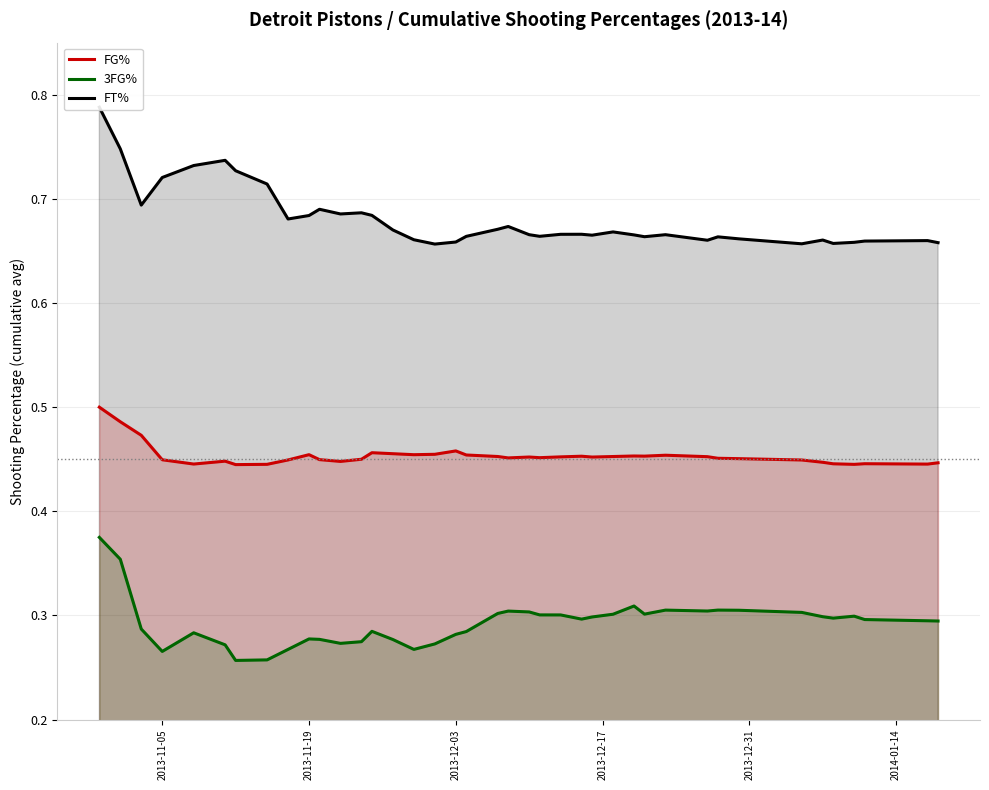

True or false: FG% and 3FG% intersect in this chart.

False